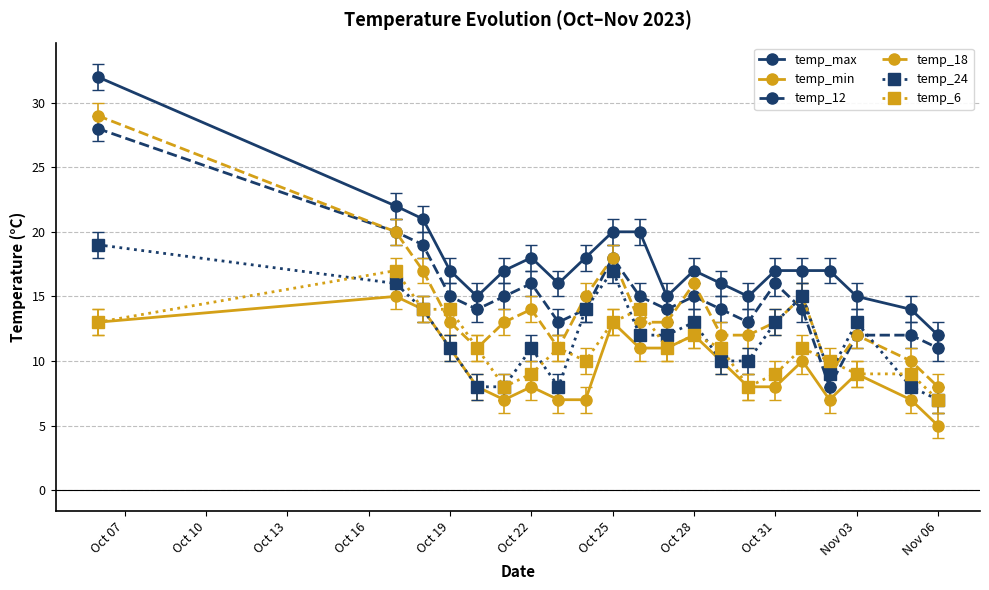

True or false: temp_18 and temp_min cross at least once.

False